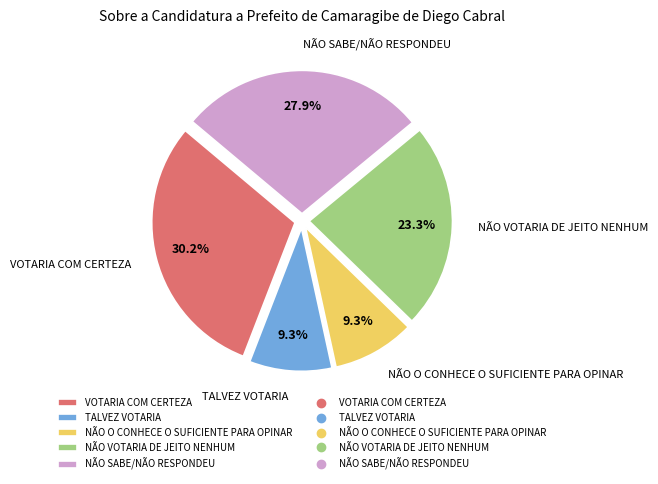

To the nearest percent, what is the difference between the largest and smallest slice percentages?

21%